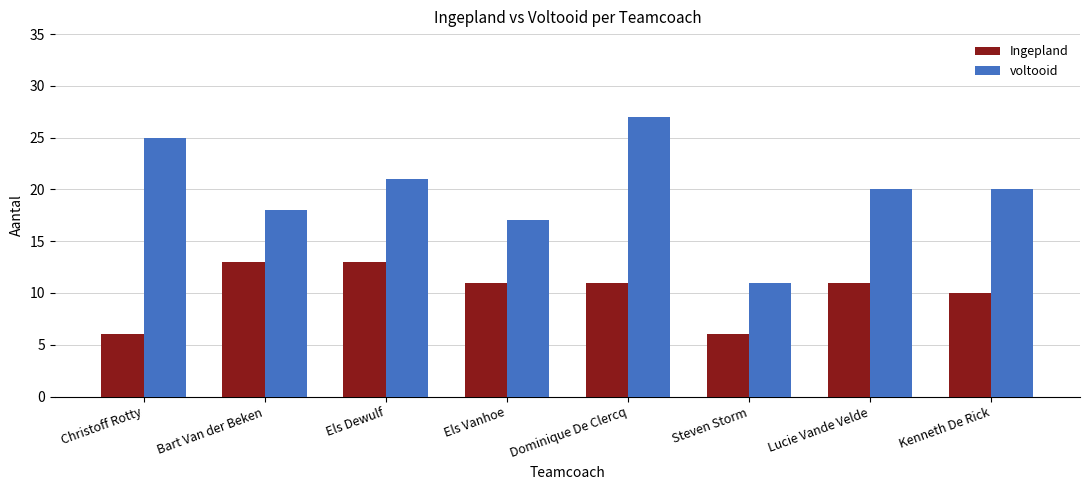

What is the approximate value of voltooid at Lucie Vande Velde, to the nearest 10?

20